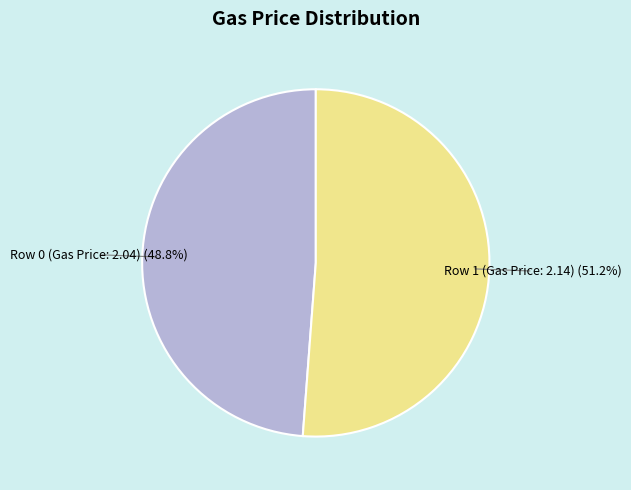

Count the number of slices in the pie.

2